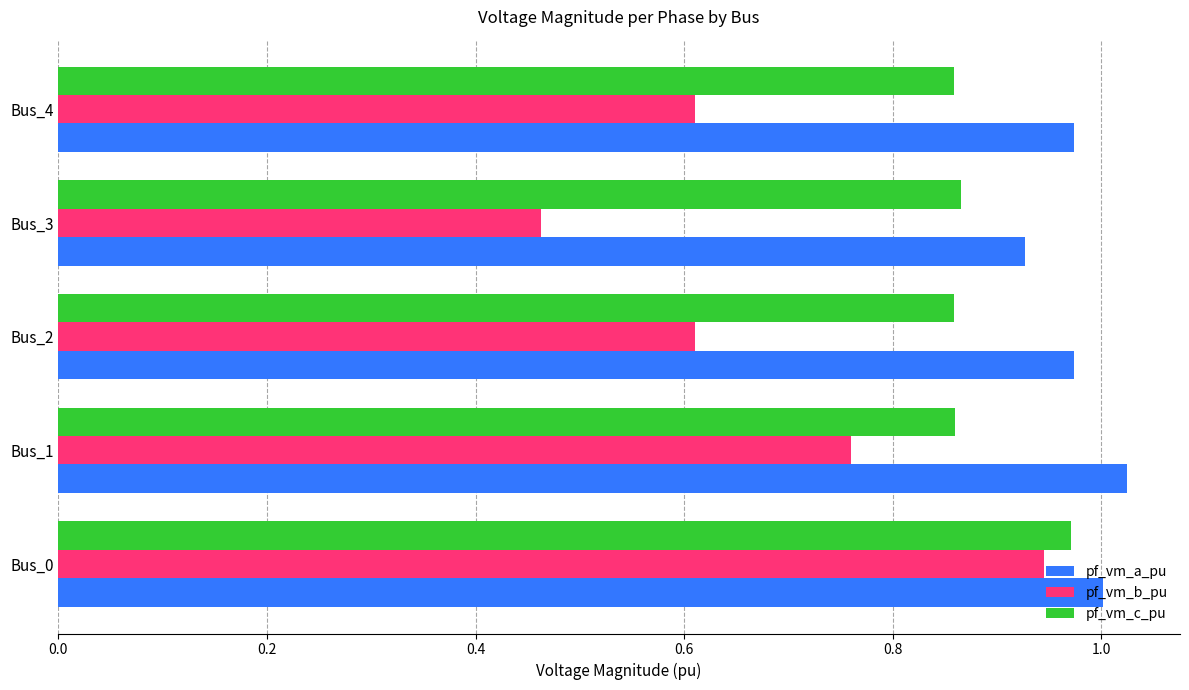

The value of pf_vm_c_pu at Bus_3 is 0.2. True or false?

False